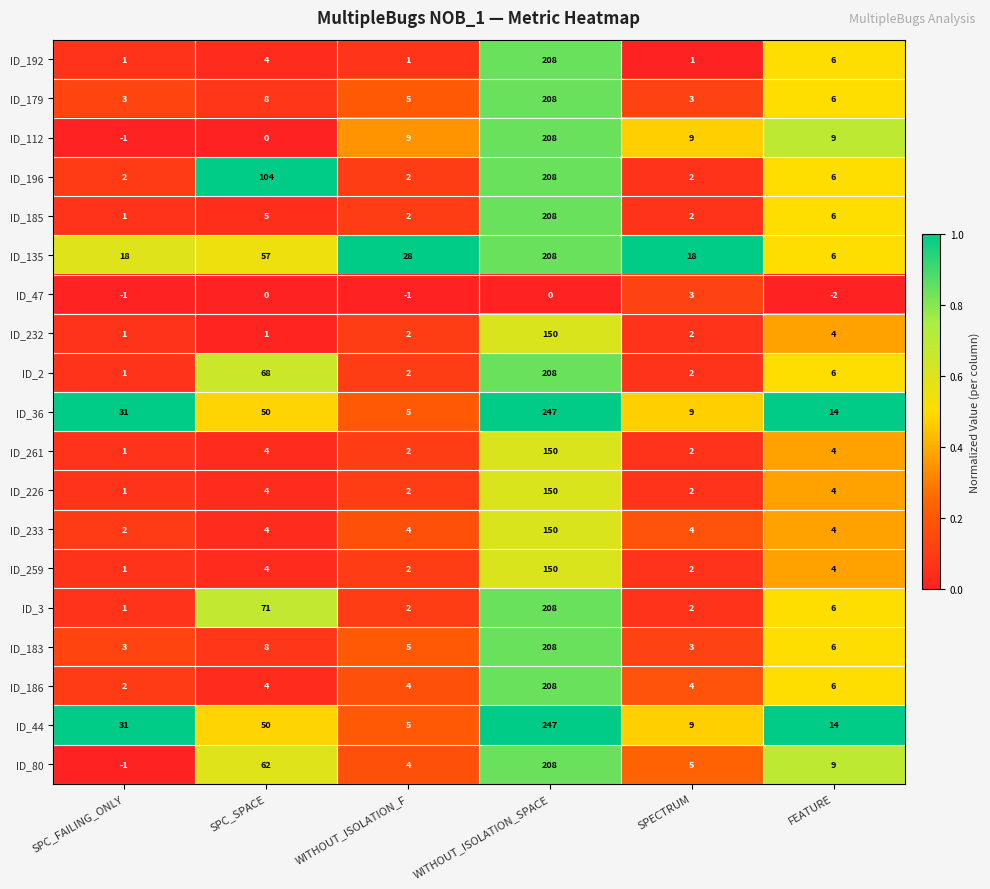

What is the difference between the maximum and second lowest values in the ID_261 series?

148